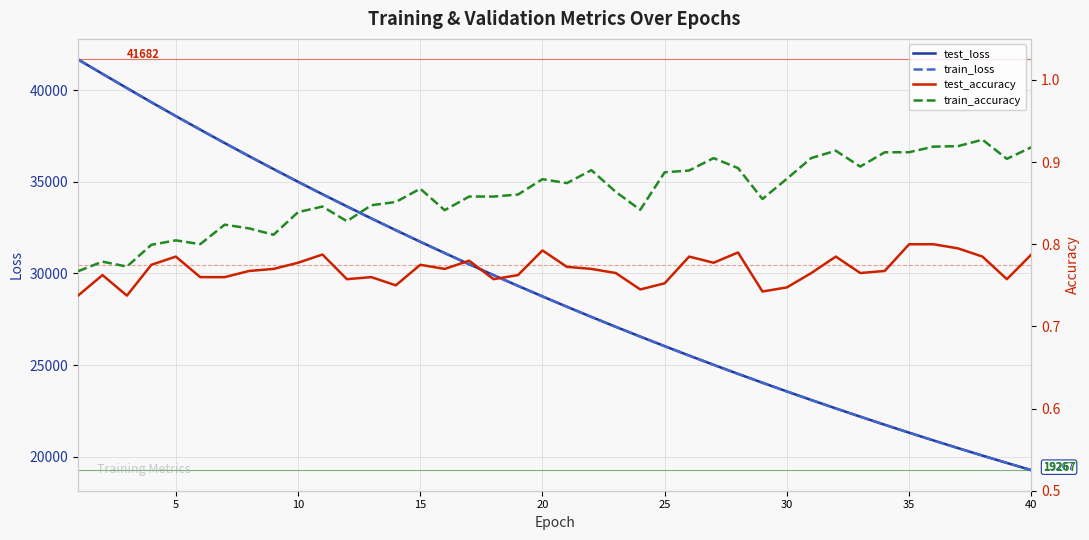

True or false: train_accuracy and test_accuracy intersect in this chart.

False